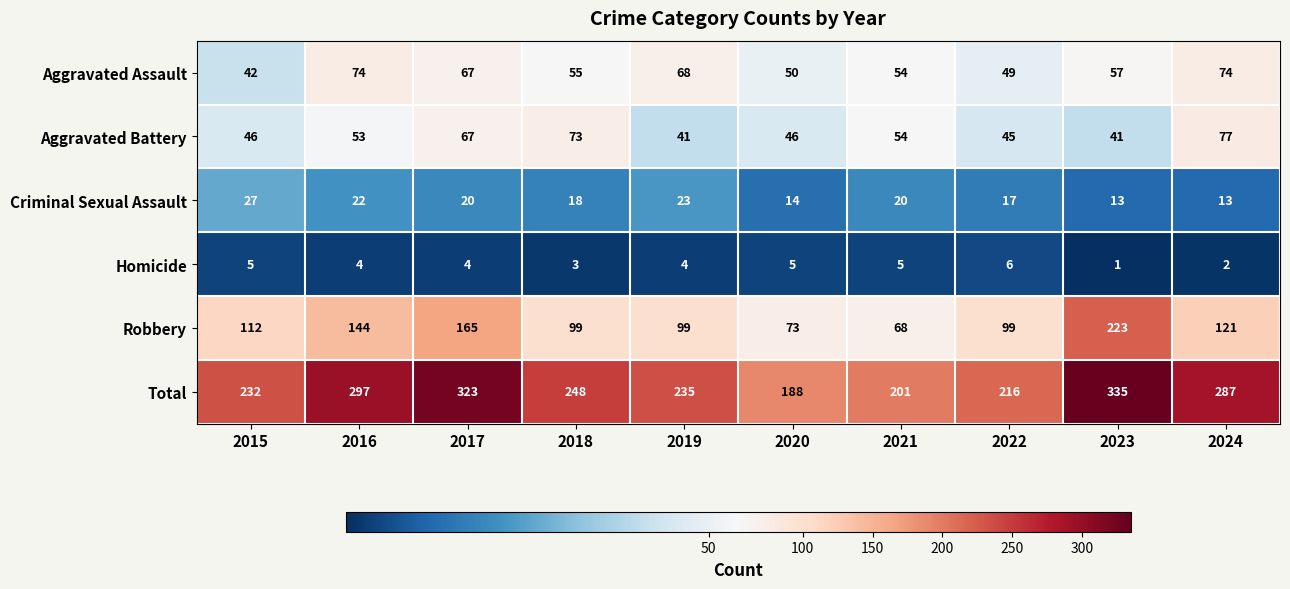

What is the difference between the Total values at 2017 and 2024?

36